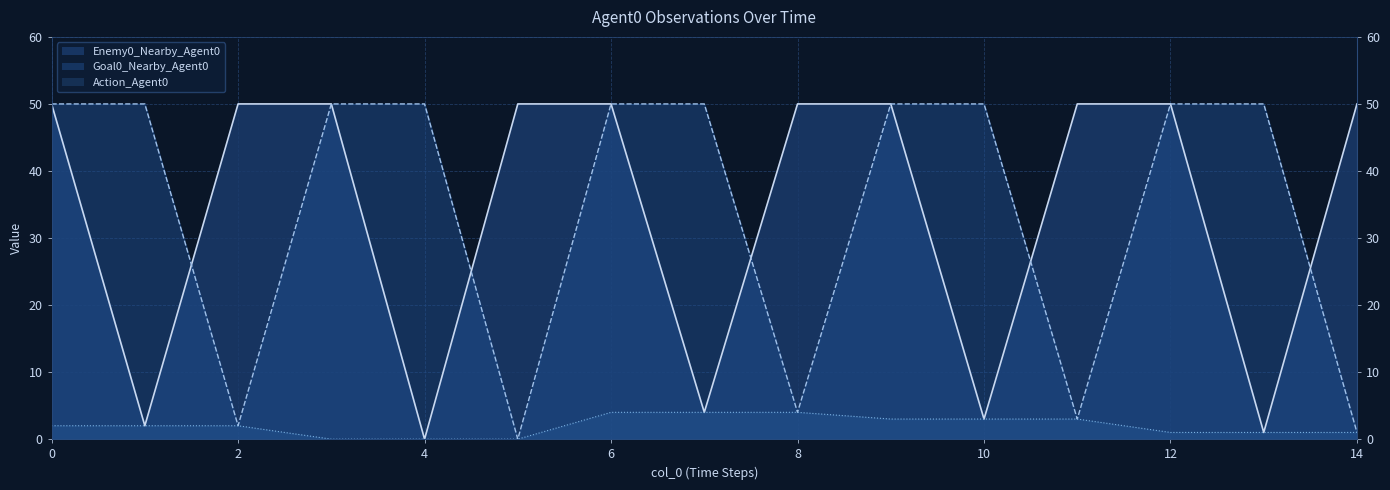

True or false: Goal0_Nearby_Agent0 has a value of 50 at 12.

True